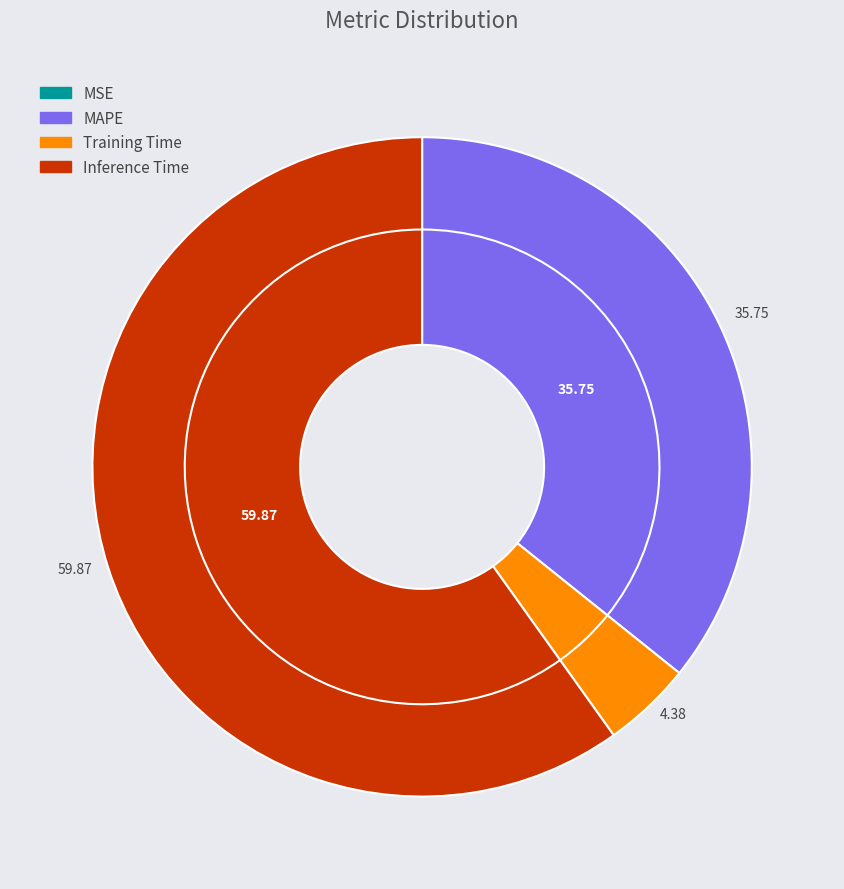

How many segments does this pie chart have?

4